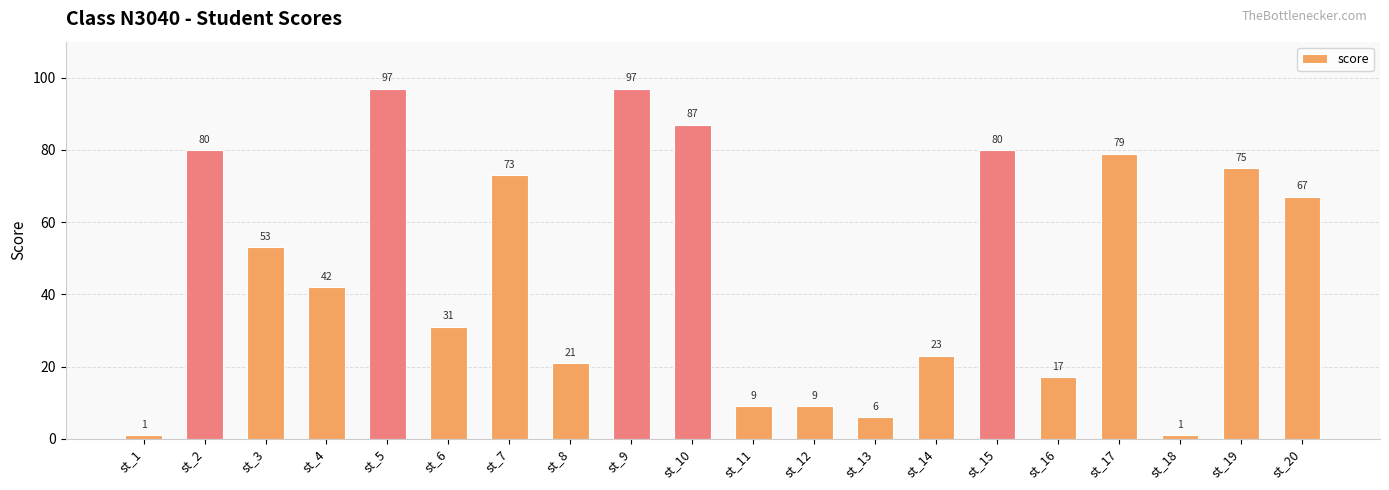

Reading right to left, extract all data points from this chart.

67	75	1	79	17	80	23	6	9	9	87	97	21	73	31	97	42	53	80	1